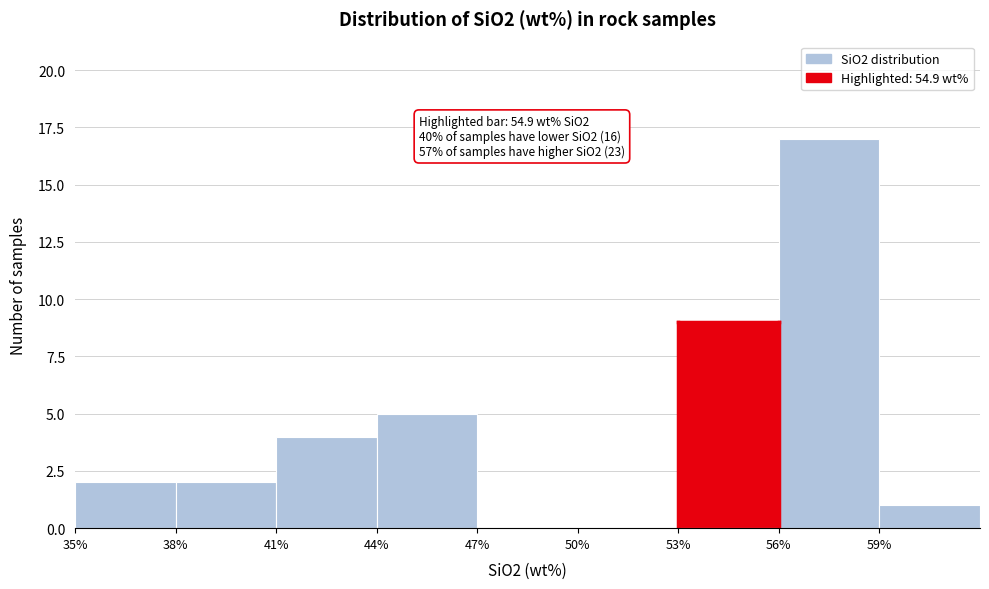

Which range on the x-axis has the tallest bar?

56 to 59